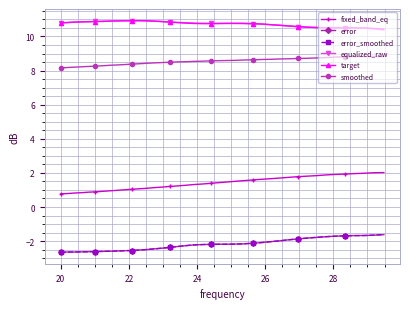

What is the minimum value for smoothed?

8.2